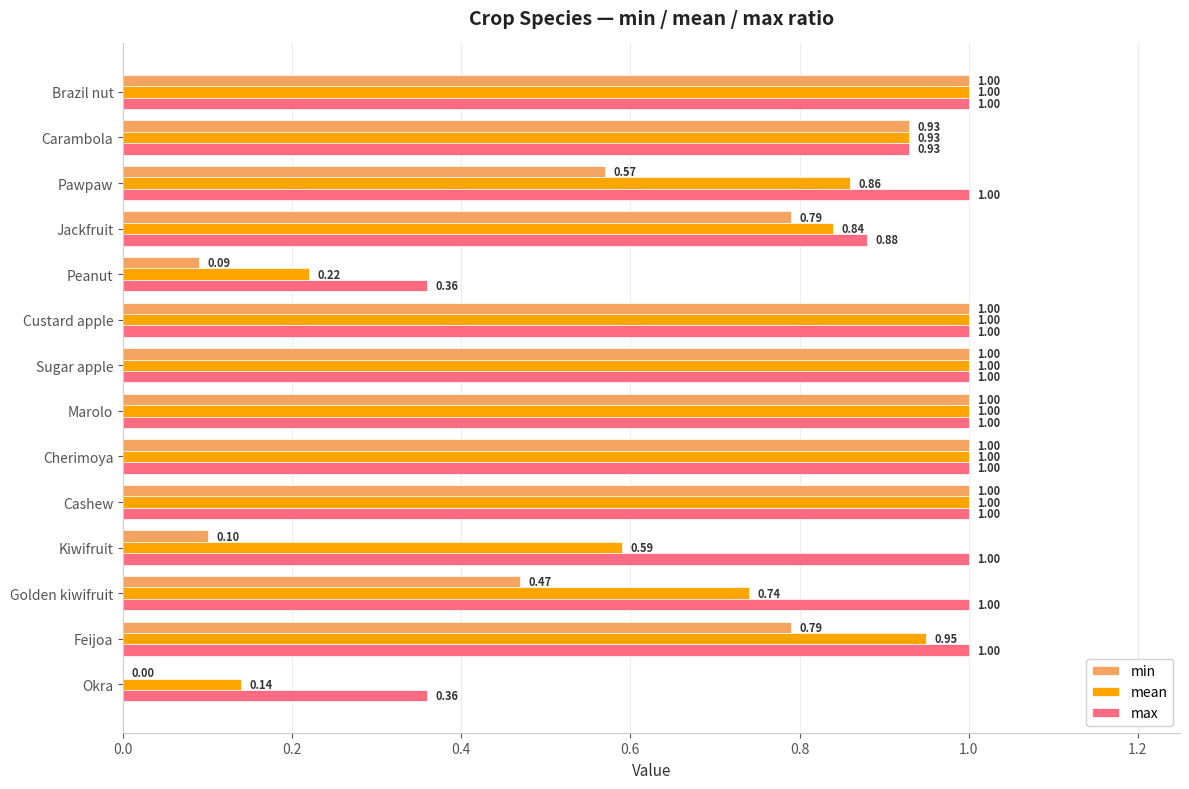

What is the highest value of the mean series?

1.0